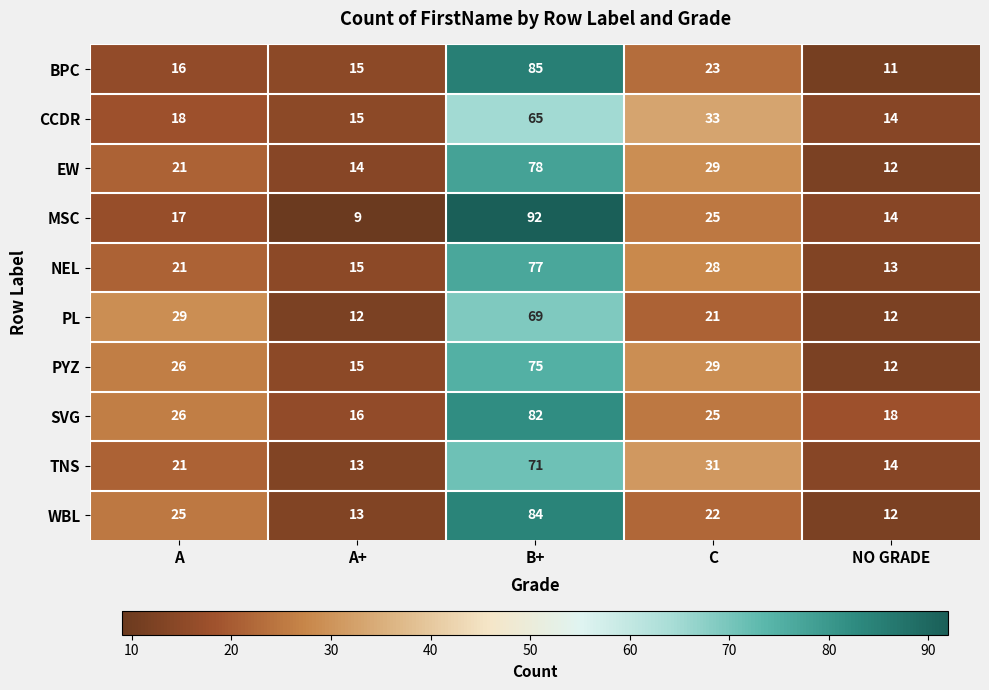

What is the average value of the NEL series?

31